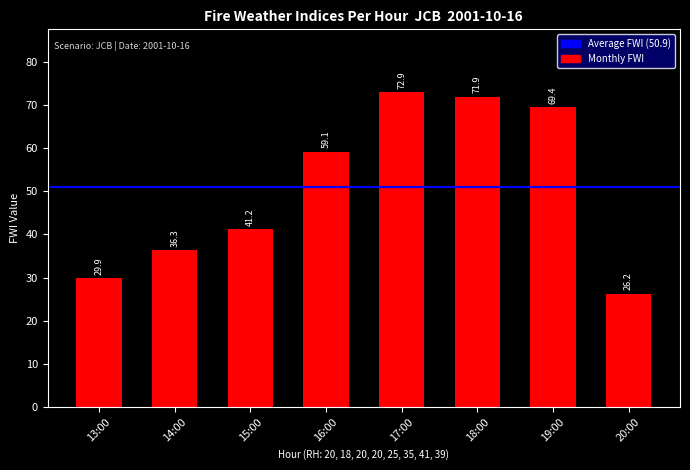

Rank the categories by value from highest to lowest.

17:00, 18:00, 19:00, 16:00, 15:00, 14:00, 13:00, 20:00